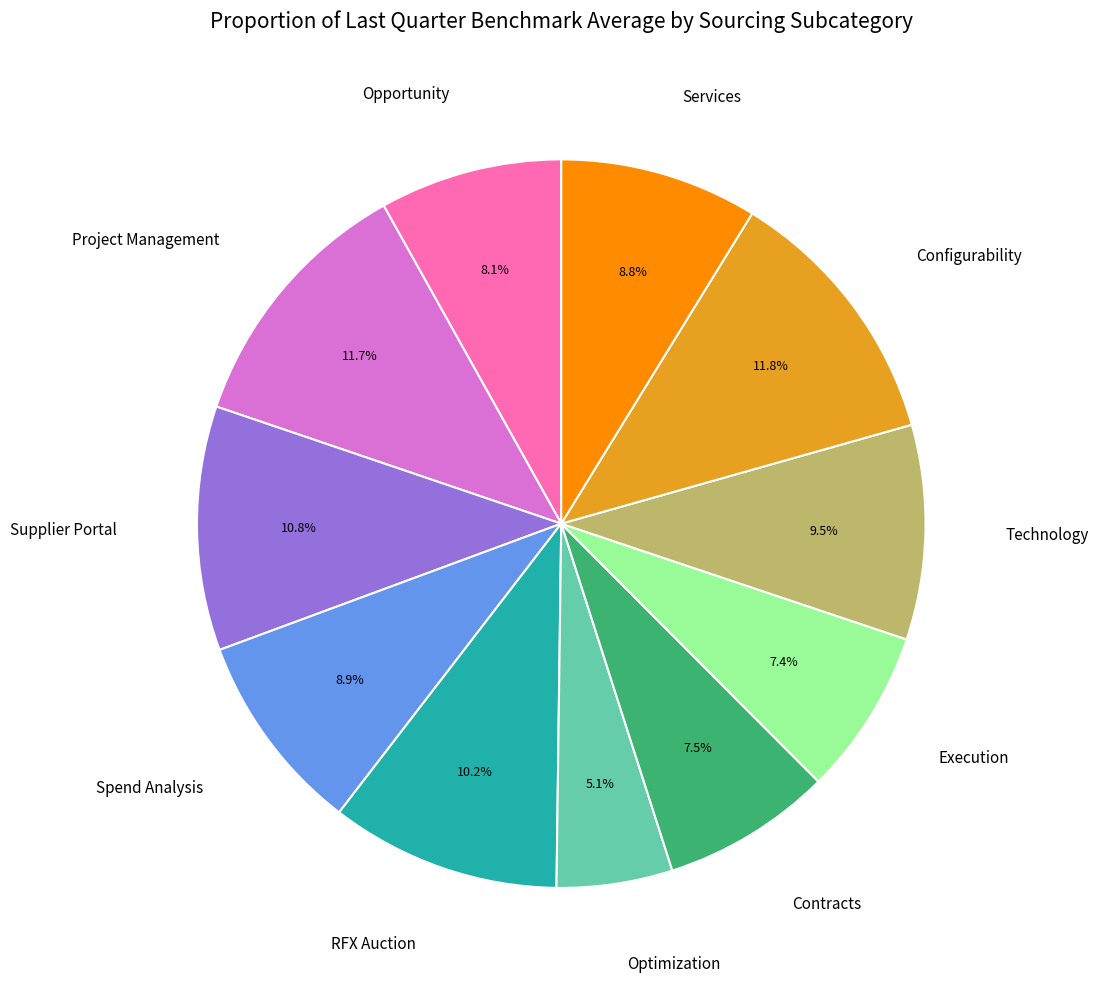

Count the number of slices in the pie.

11